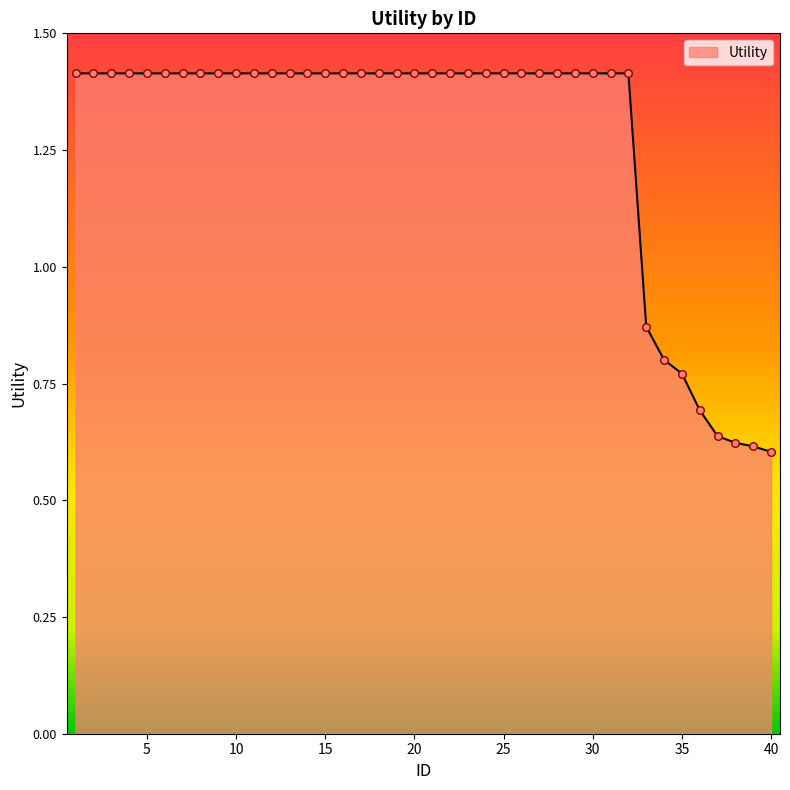

What is the maximum value shown in the chart?

1.4